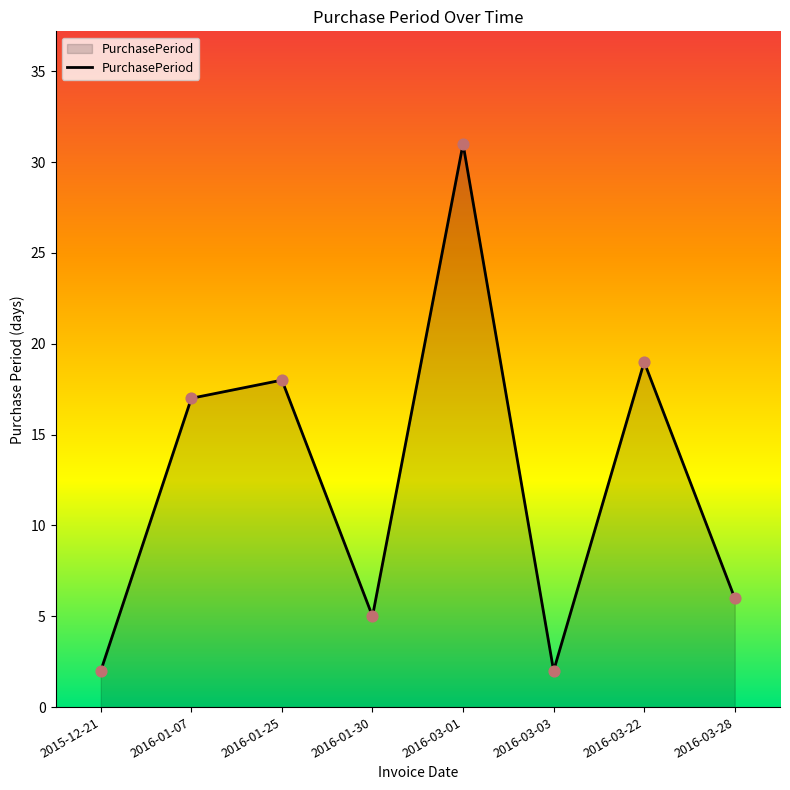

Which has a higher value, 2015-12-21 or 2016-03-22?

2016-03-22